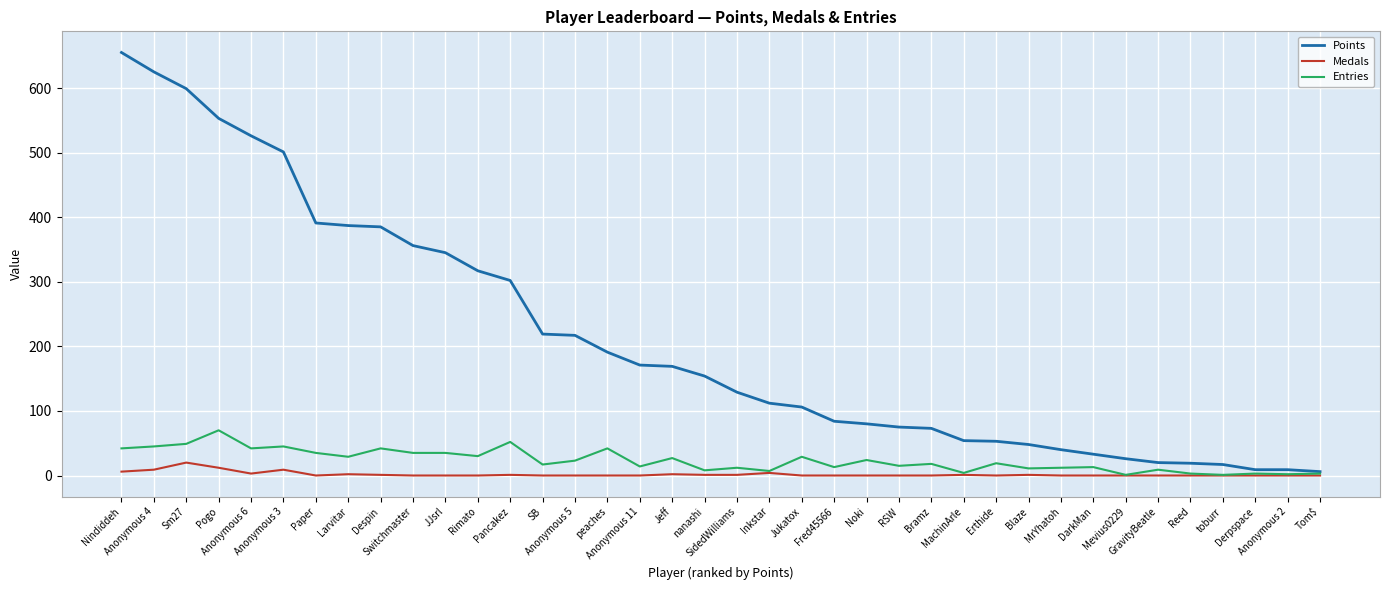

Which series has the largest total across all categories?

Points